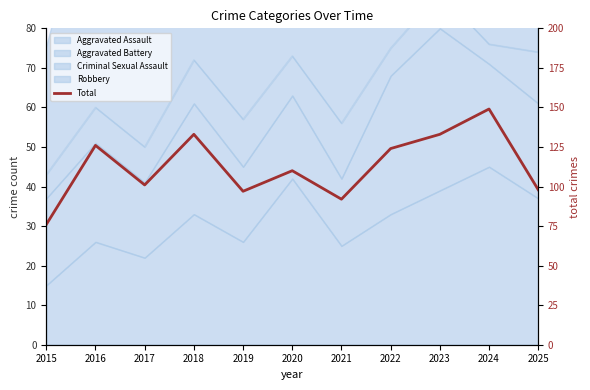

Approximately how many times larger is the value at 2017 compared to 2016?

0.8